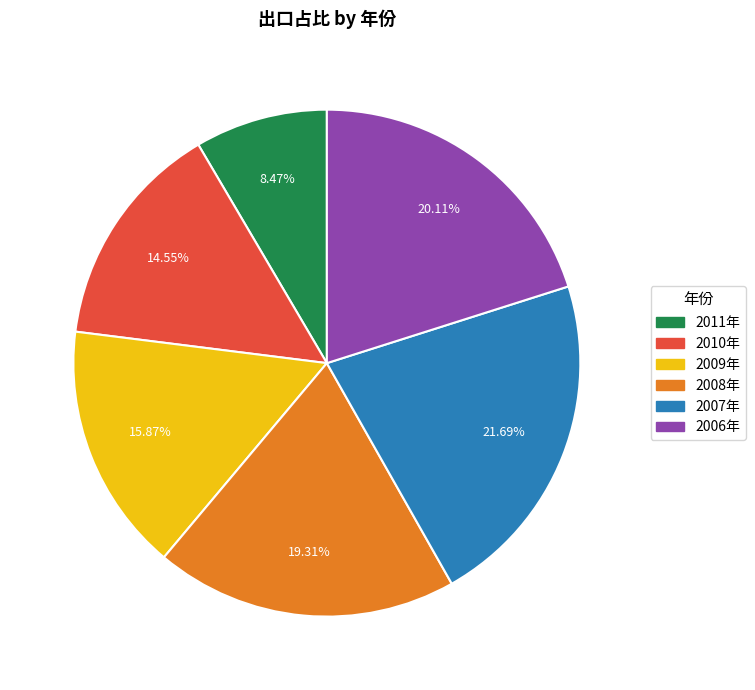

Which category has the smallest portion of the pie?

2011年